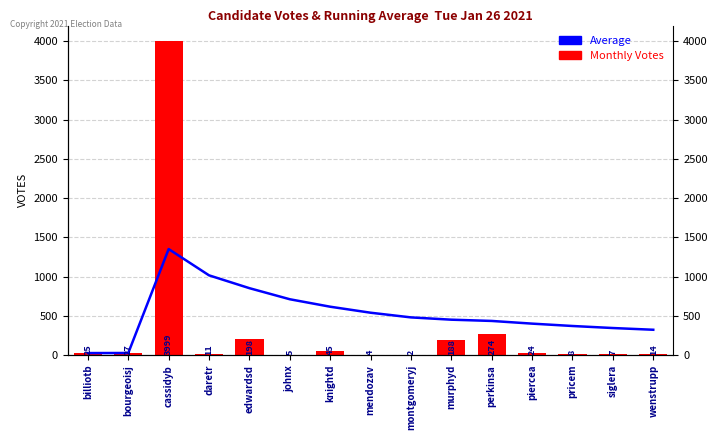

What are all the series names shown in the legend?

Average, Votes